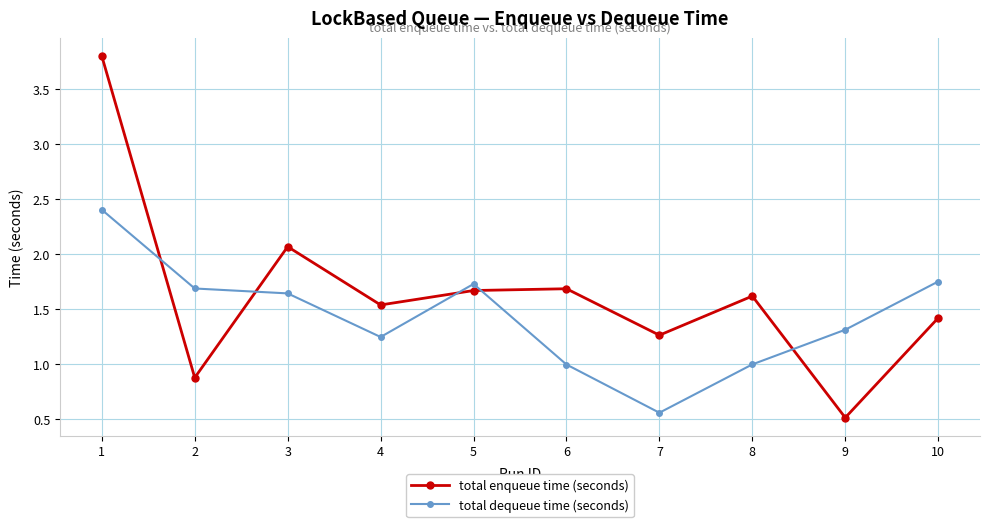

True or false: total enqueue time (seconds) has more than 2 interior local peaks.

True